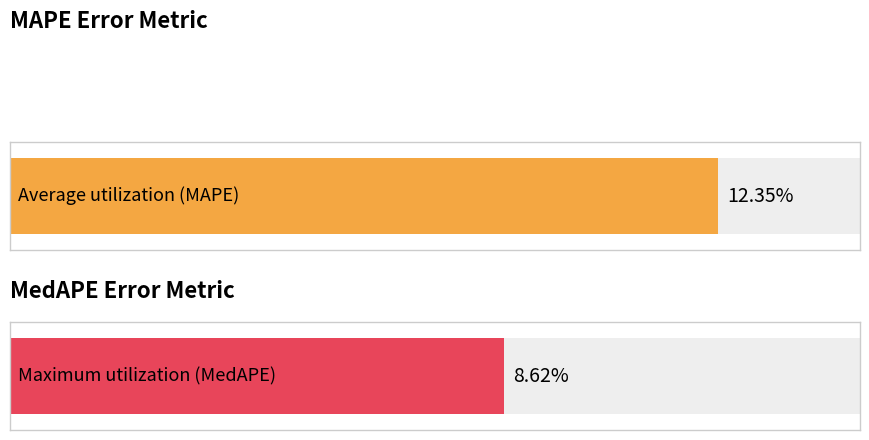

Does the chart contain stacked bars?

No